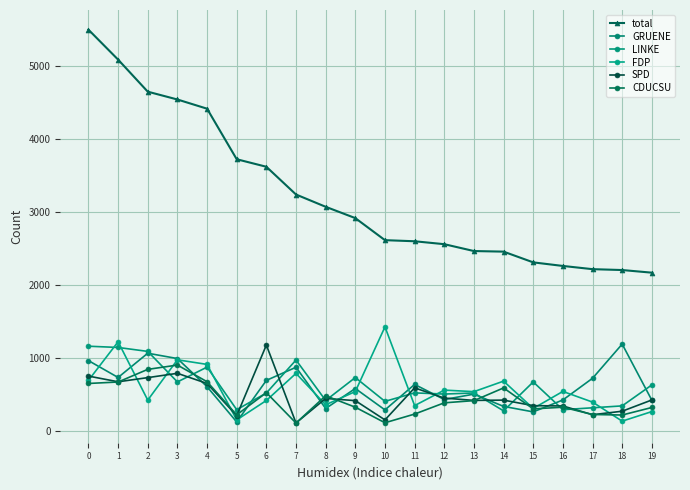

How many times do CDUCSU and FDP cross each other?

7